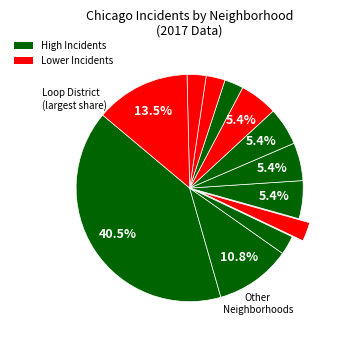

How many slices are in this pie chart?

12